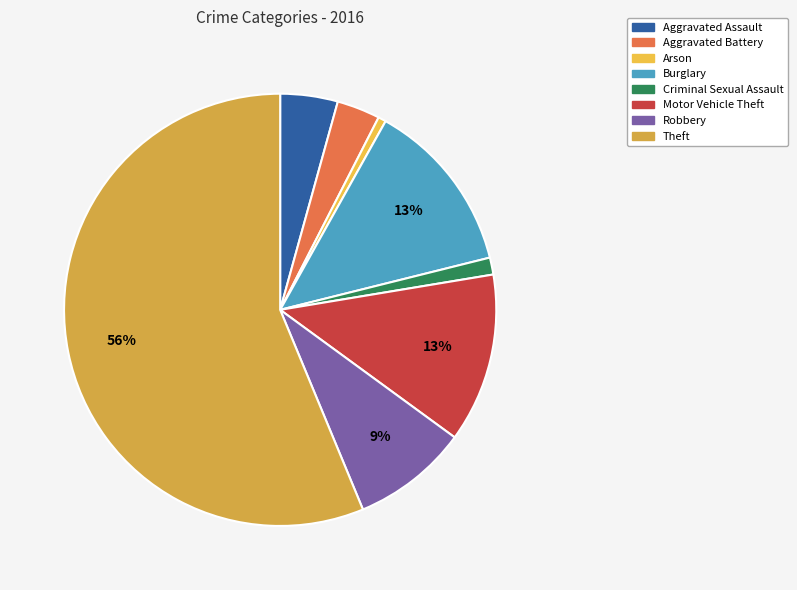

To the nearest percent, what portion does Burglary represent?

13%